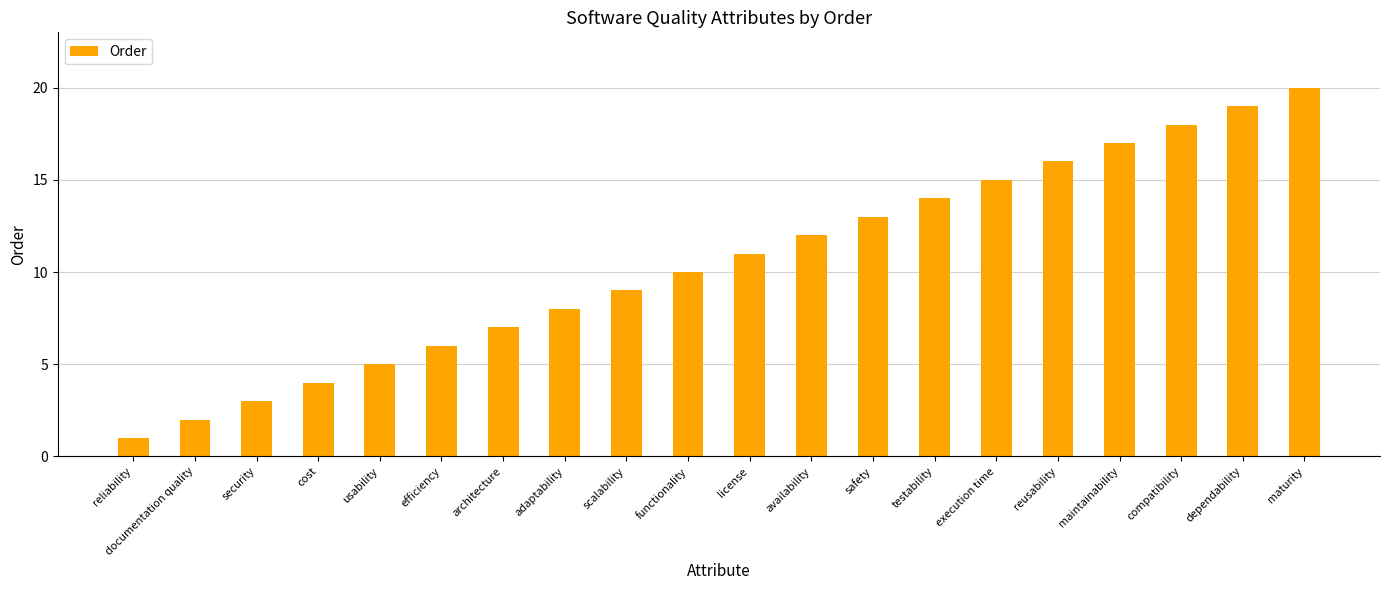

Which category has the lowest value across all series?

reliability